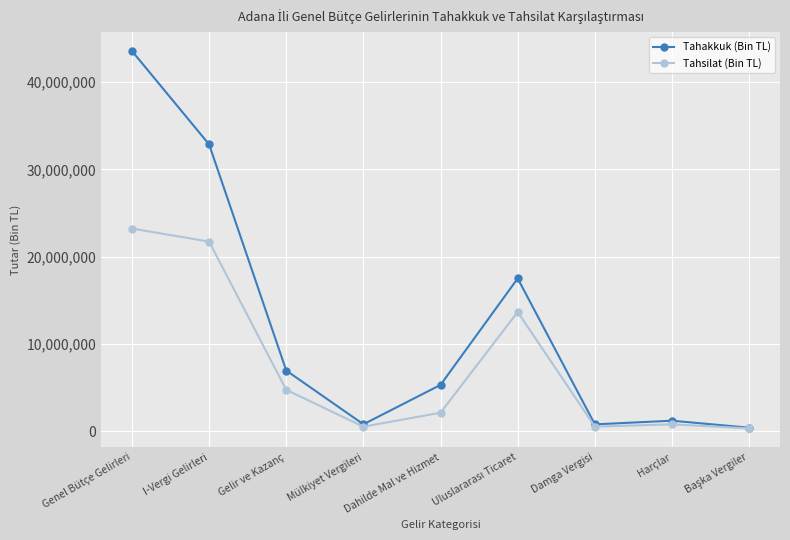

Which series has the widest spread of values?

Tahakkuk (Bin TL)